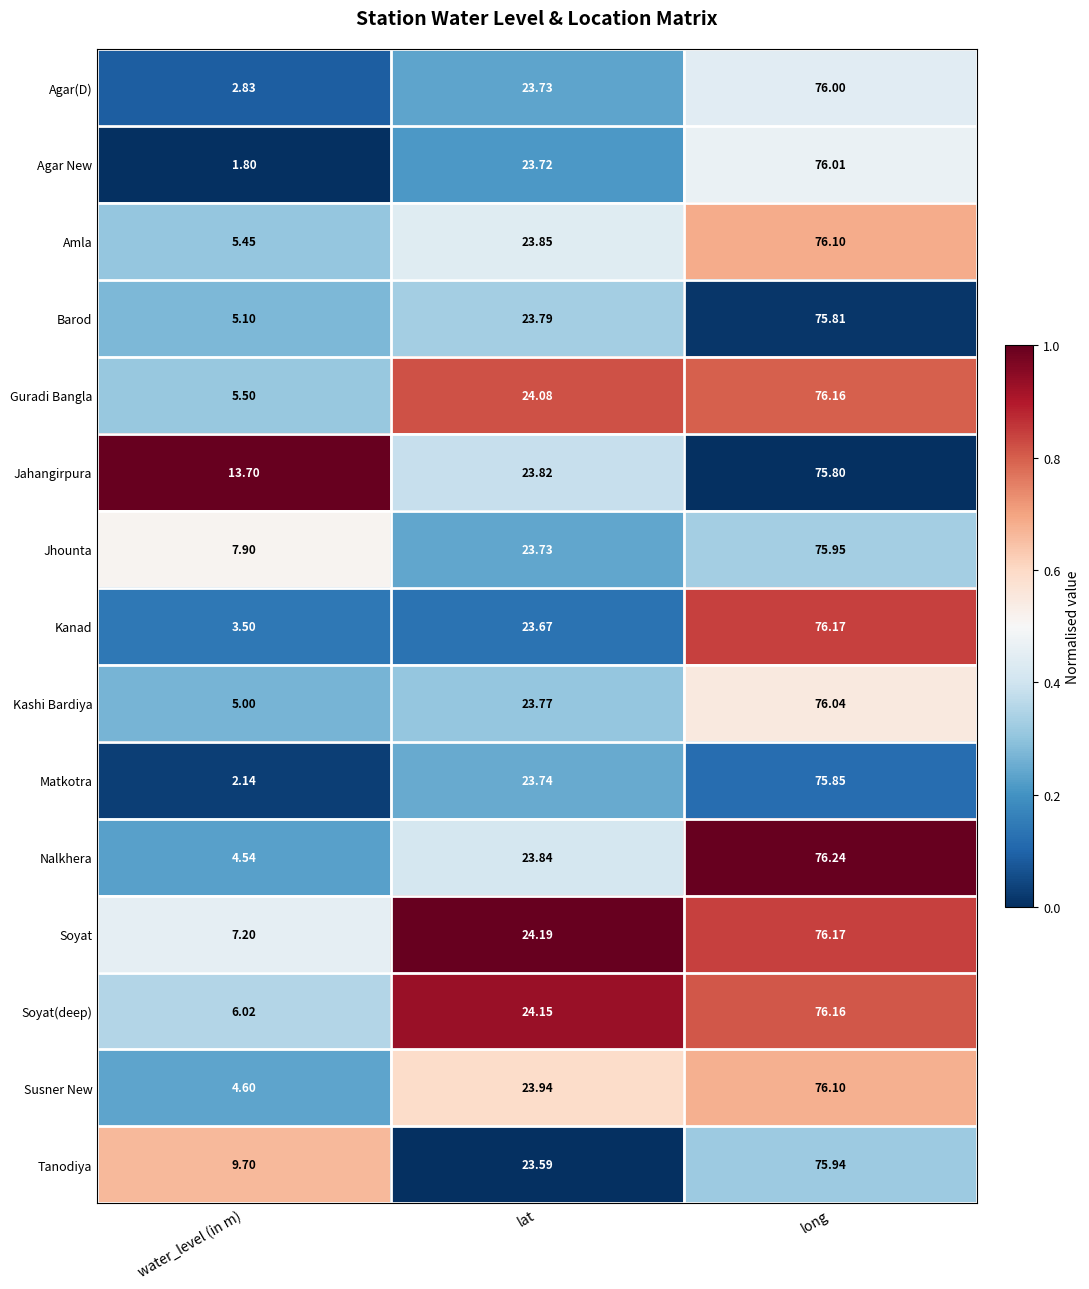

Which series has the widest spread of values?

Agar New